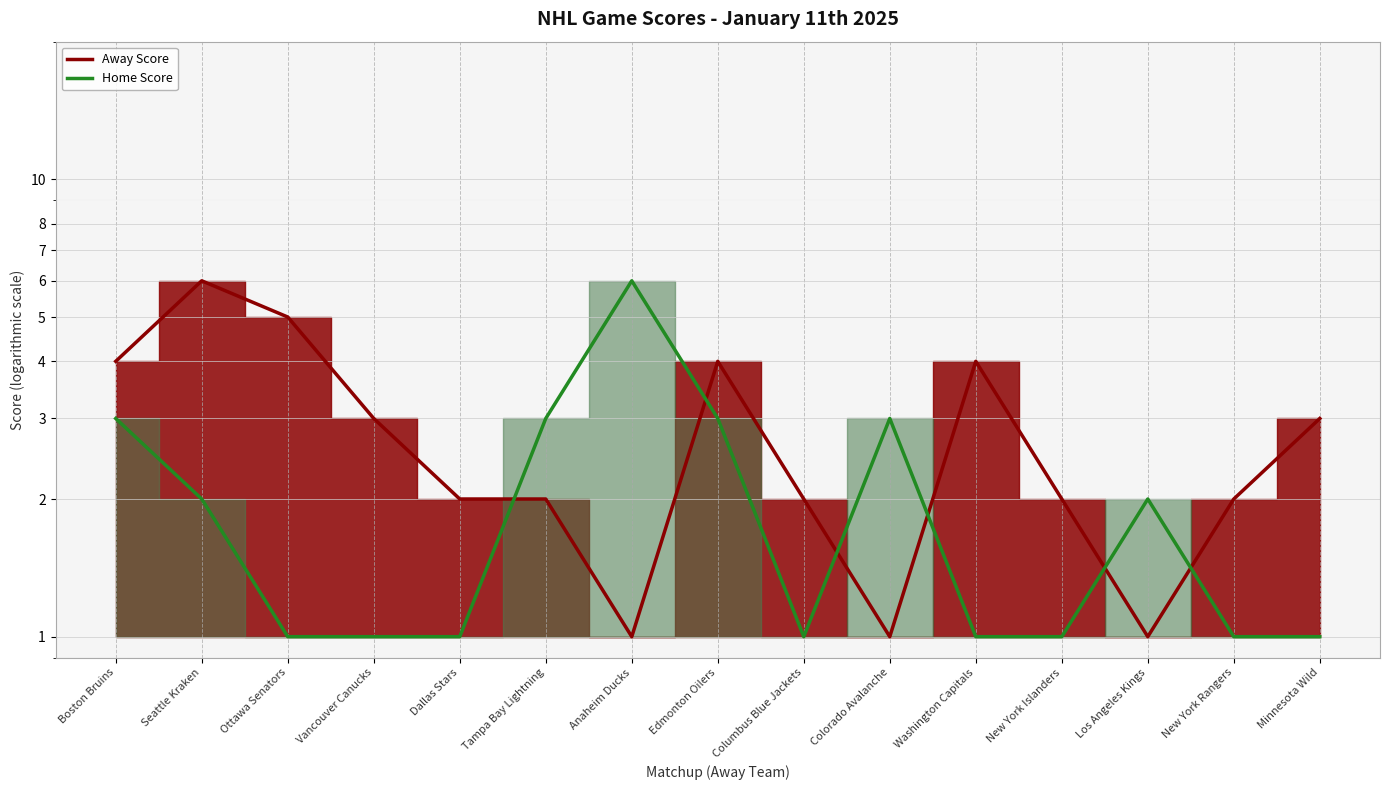

What is the value of the 2nd point from the left?

6